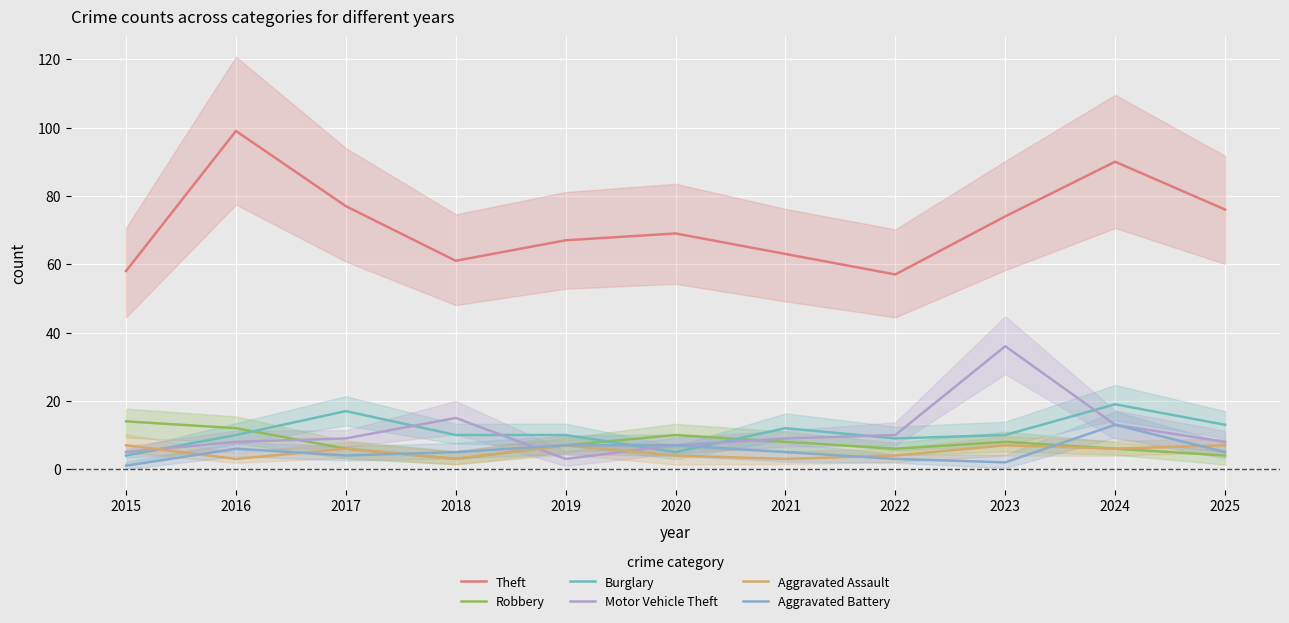

At how many categories does at least one series exceed 65?

7